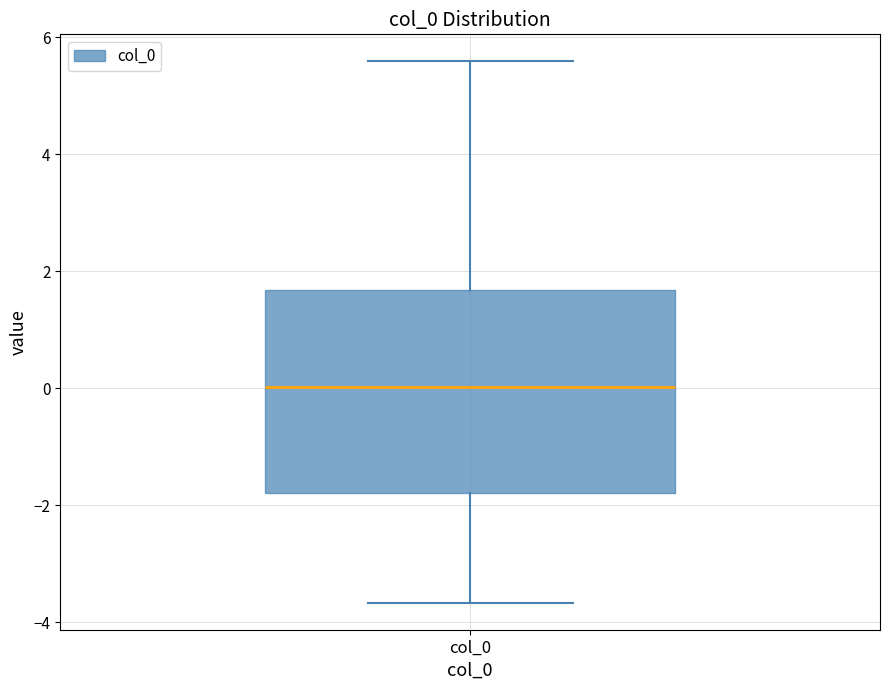

Transcribe this box plot: give where the median line is, the range the box spans, and where the two whiskers end, as read against the y-axis. The values are not printed on the chart, so give them approximately, as read against the axis.

median 0.0, box -1.8 to 1.6, whiskers -3.6 to 5.6